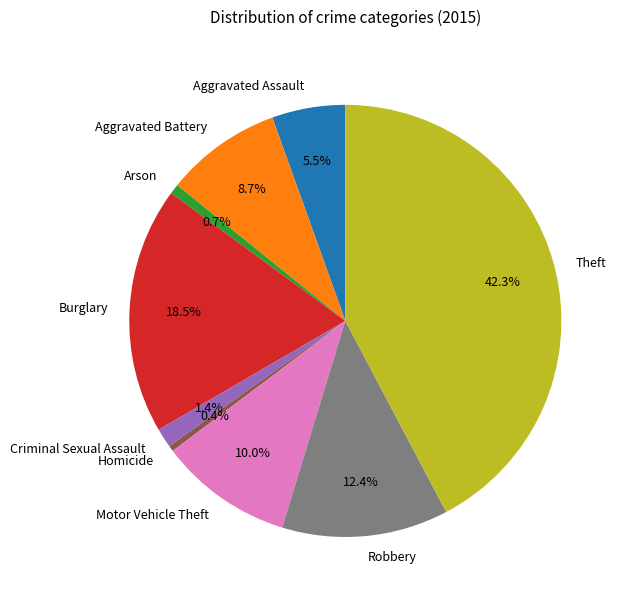

What portion of the pie excludes Theft?

57.7%